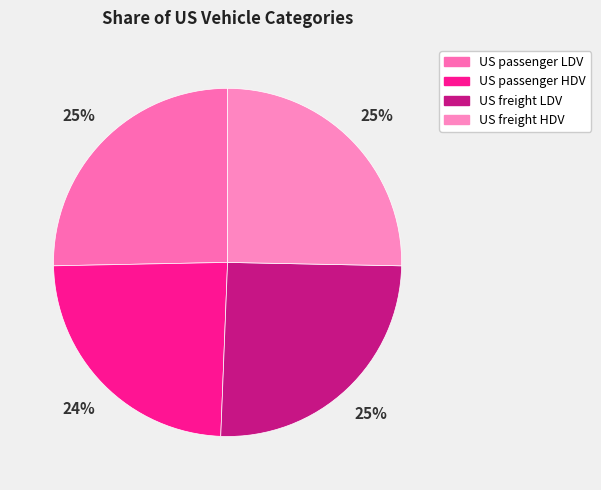

How many segments does this pie chart have?

4